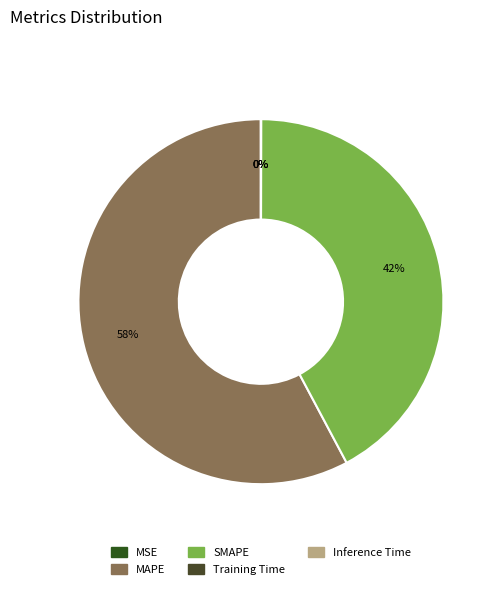

Between SMAPE and MAPE, which is larger?

MAPE